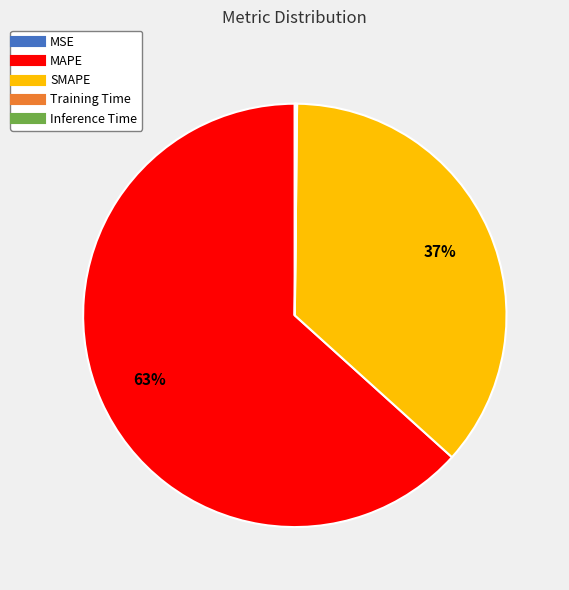

Which category has the biggest portion of the pie?

MAPE